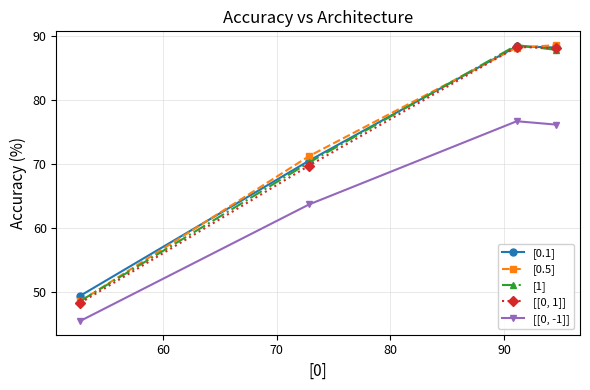

What is the value of the [[0, -1]] point at the 4th from the left?

76.2